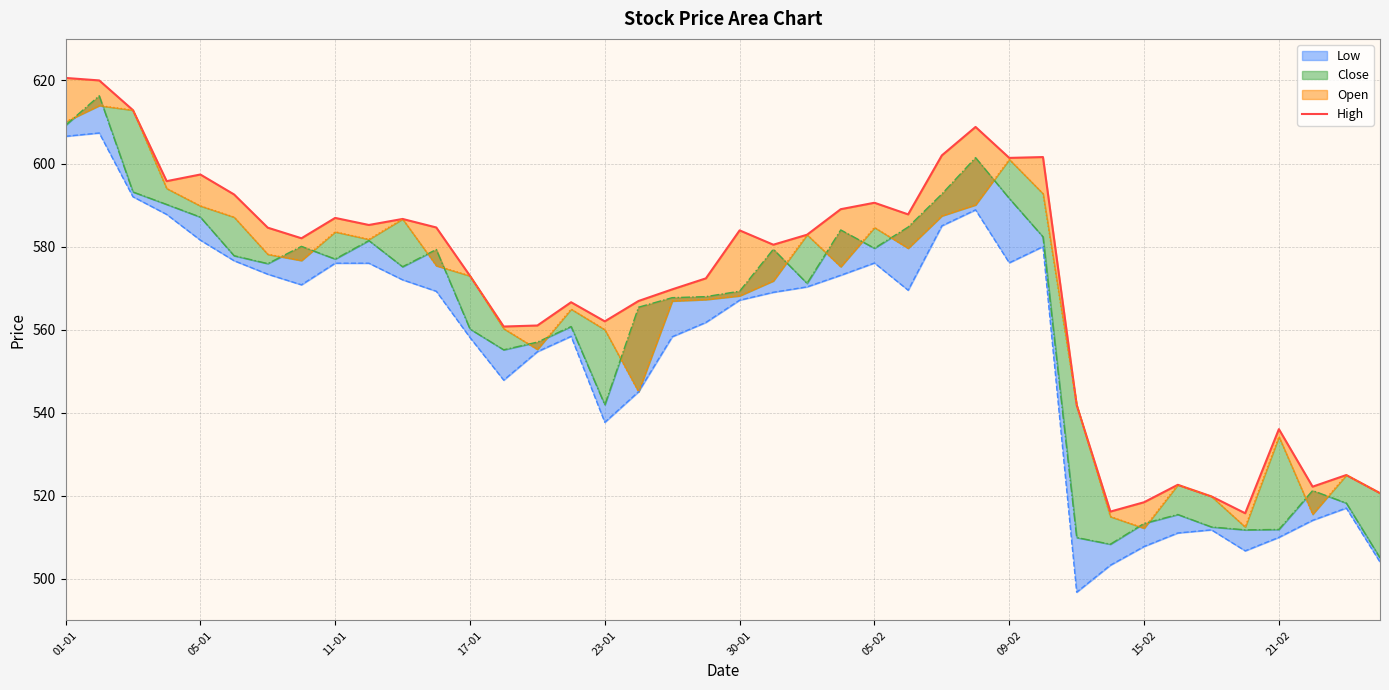

What is the label of the 3rd point from the left?

11-01